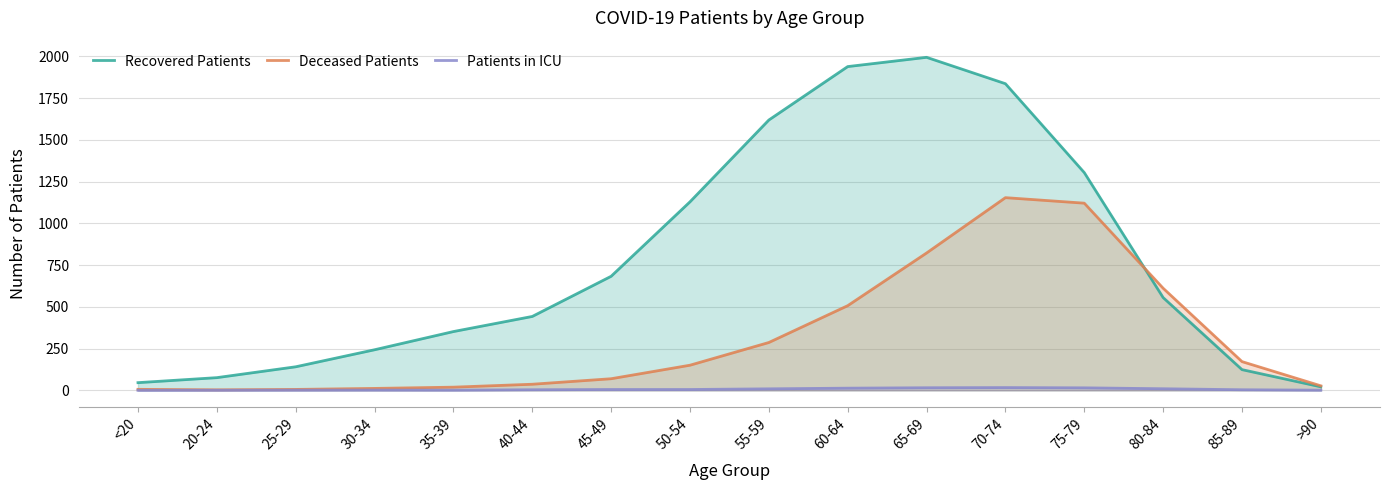

Which series has the largest total across all categories?

Recovered Patients